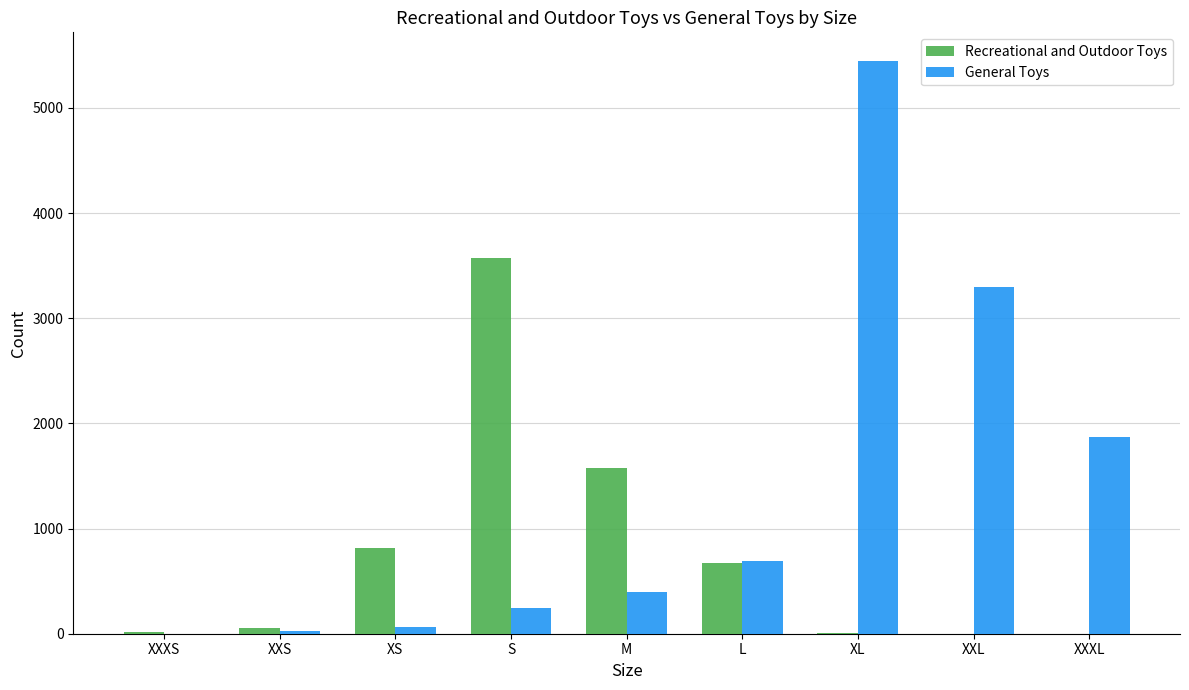

Which series has the largest total across all categories?

General Toys